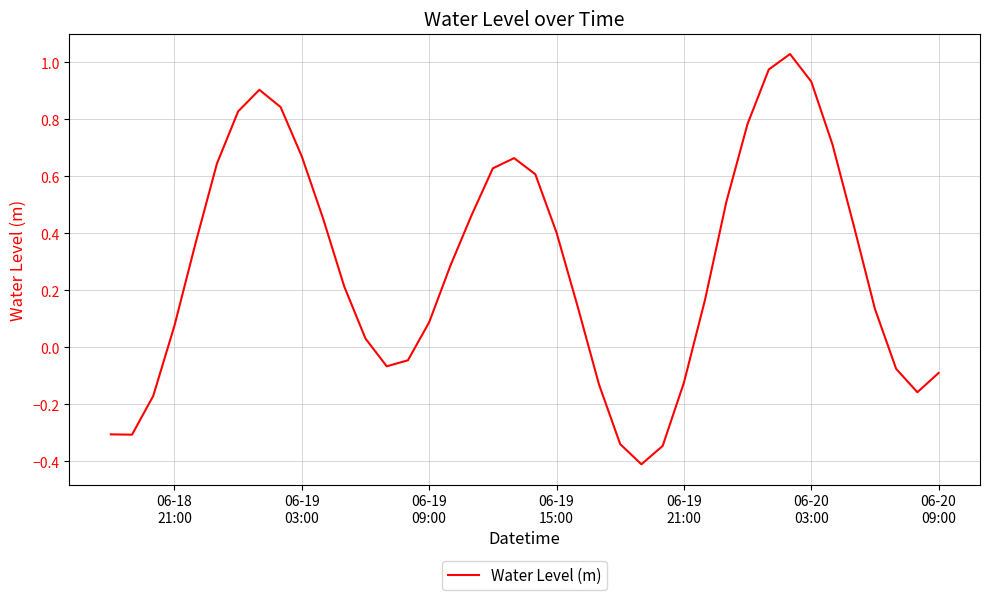

What is the smallest value displayed?

-0.4